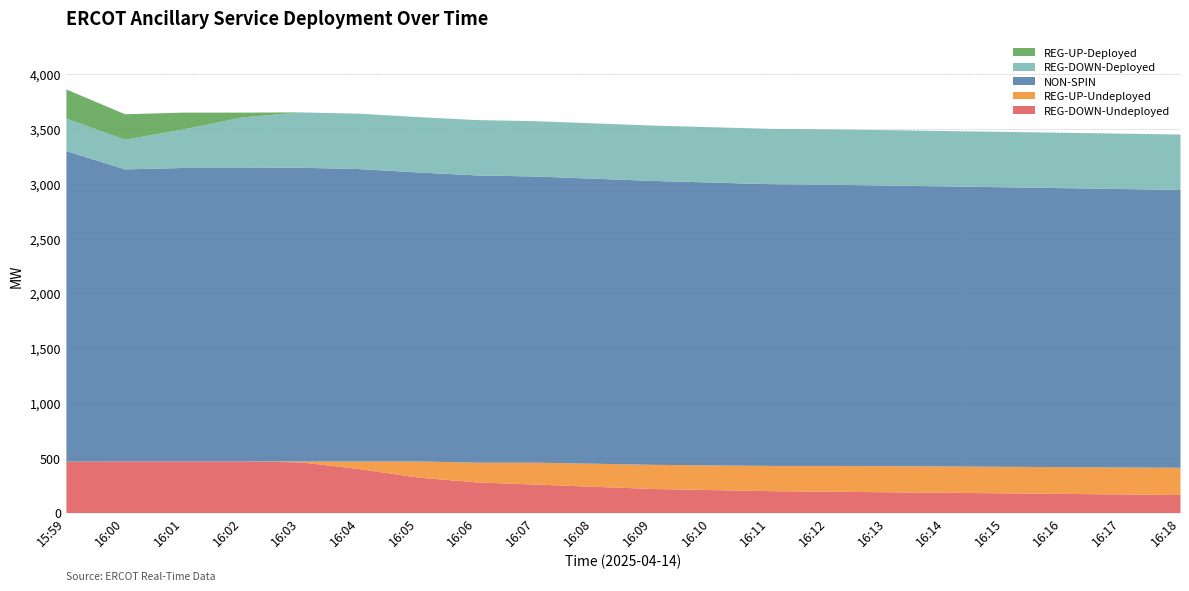

What is the total value across all series at 16:09?

3535